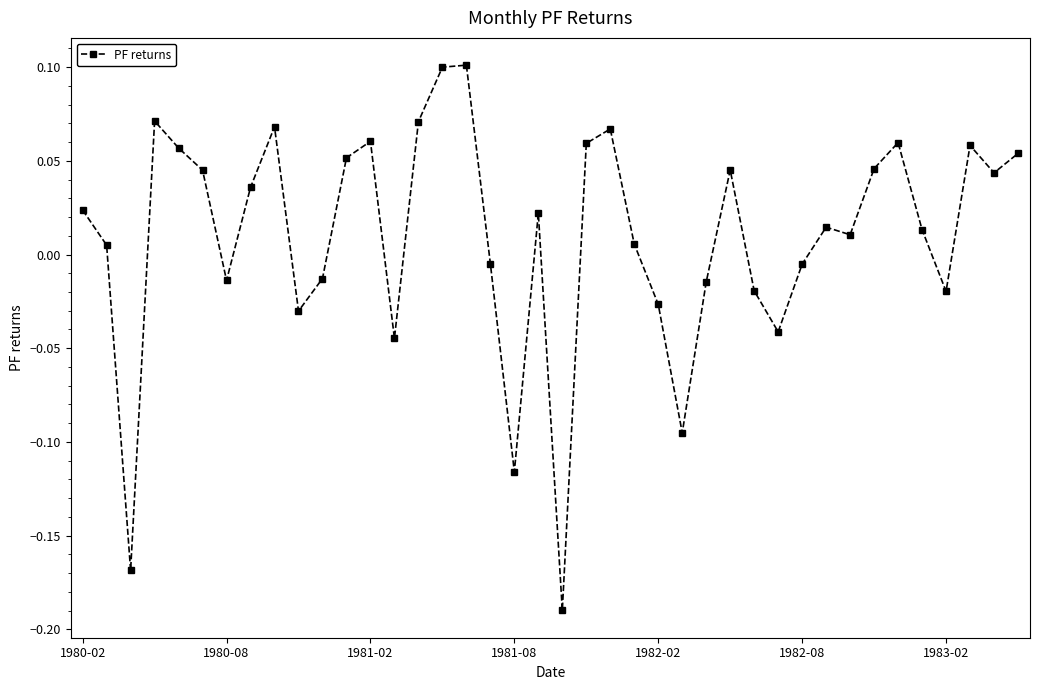

True or false: there are more than 0 points higher than both neighbors.

True